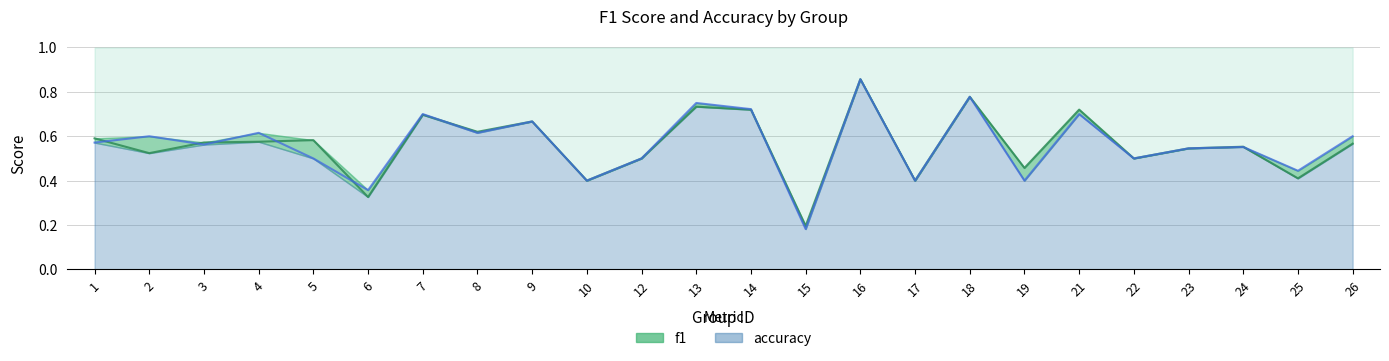

How many lines are shown in the chart?

2